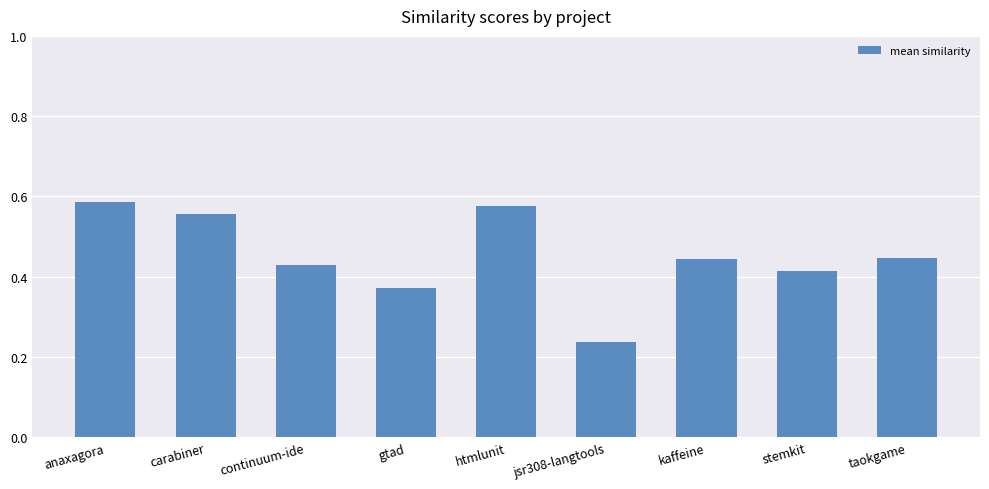

Which has a higher value, gtad or htmlunit?

htmlunit